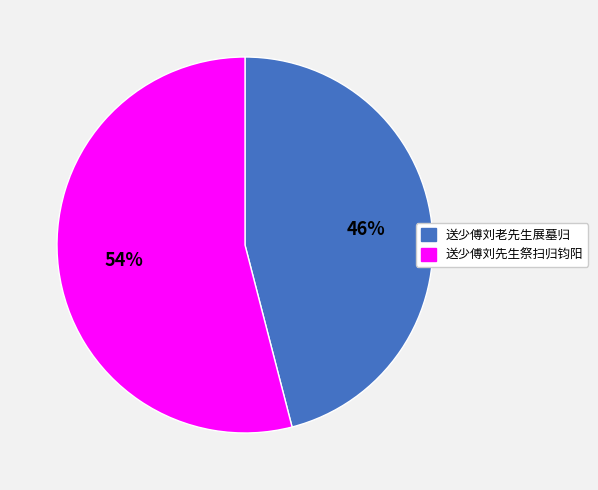

To the nearest percent, what is the combined percentage of 送少傅刘老先生展墓归 and 送少傅刘先生祭扫归钧阳?

100%